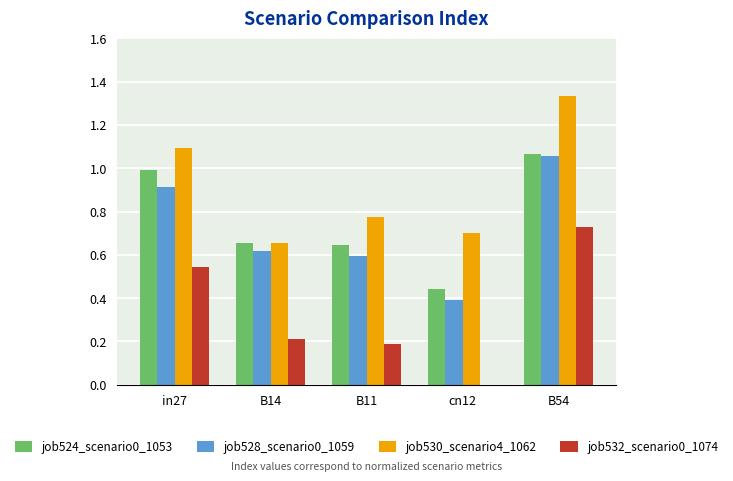

How many groups of bars are there?

5